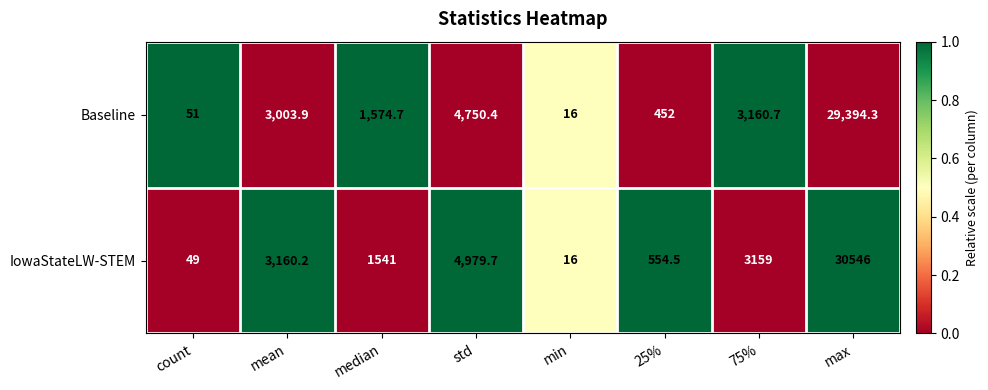

Reading left to right, what are all the values shown in this chart?

Baseline: 51.0	3003.9	1574.7	4750.4	16.0	452.0	3160.7	29394.3
IowaStateLW-STEM: 49.0	3160.2	1541.0	4979.7	16.0	554.5	3159.0	30546.0